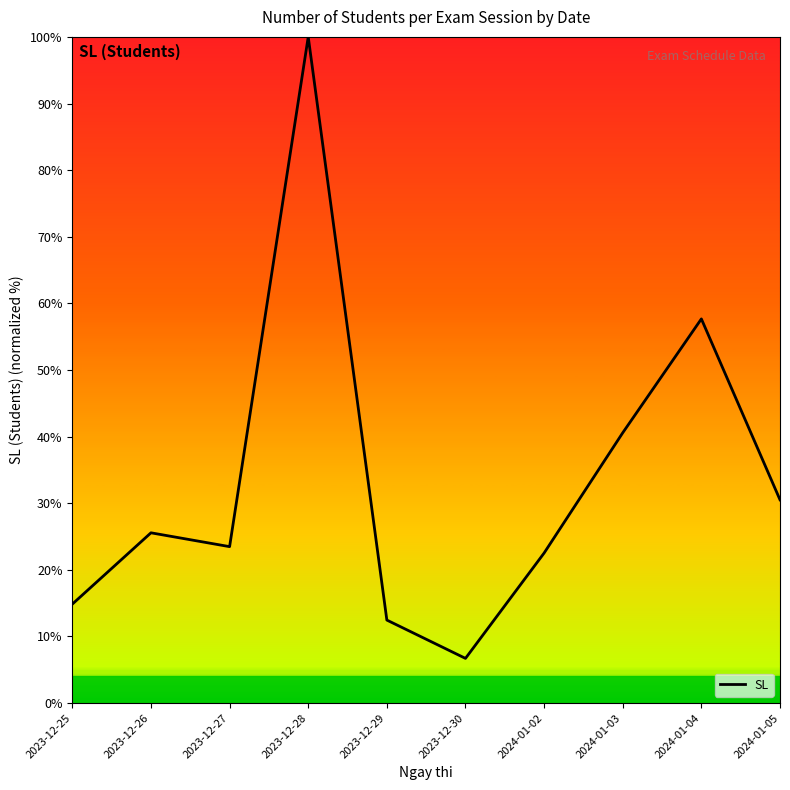

What is the difference between the values at 2023-12-27 and 2024-01-05?

7.0